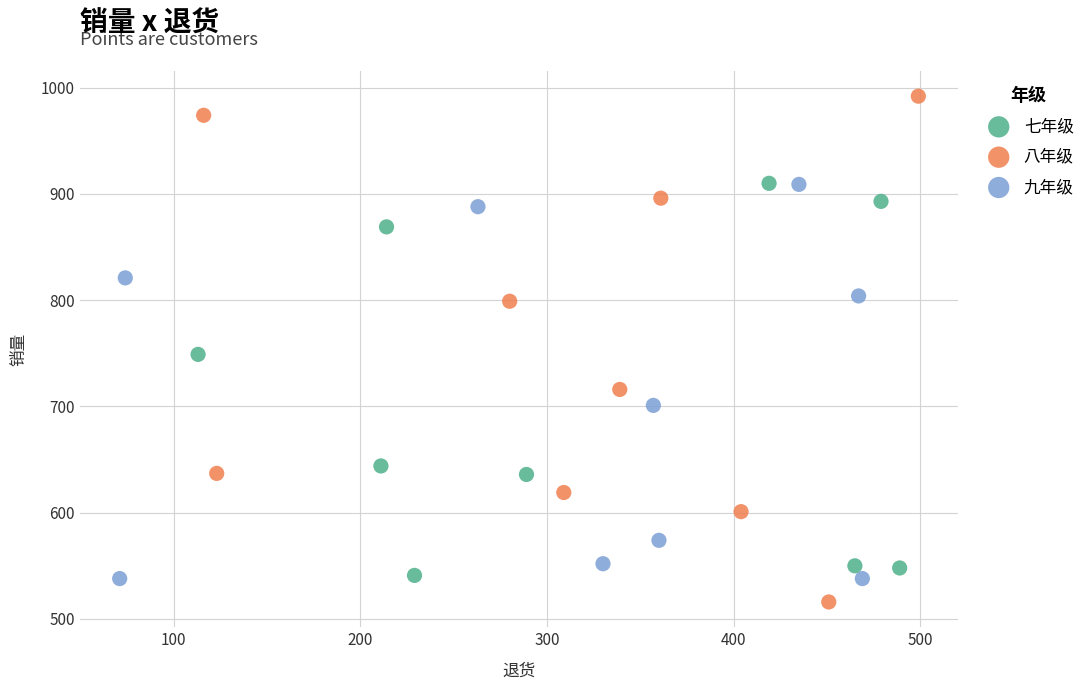

Which series contains the highest Y value?

八年级